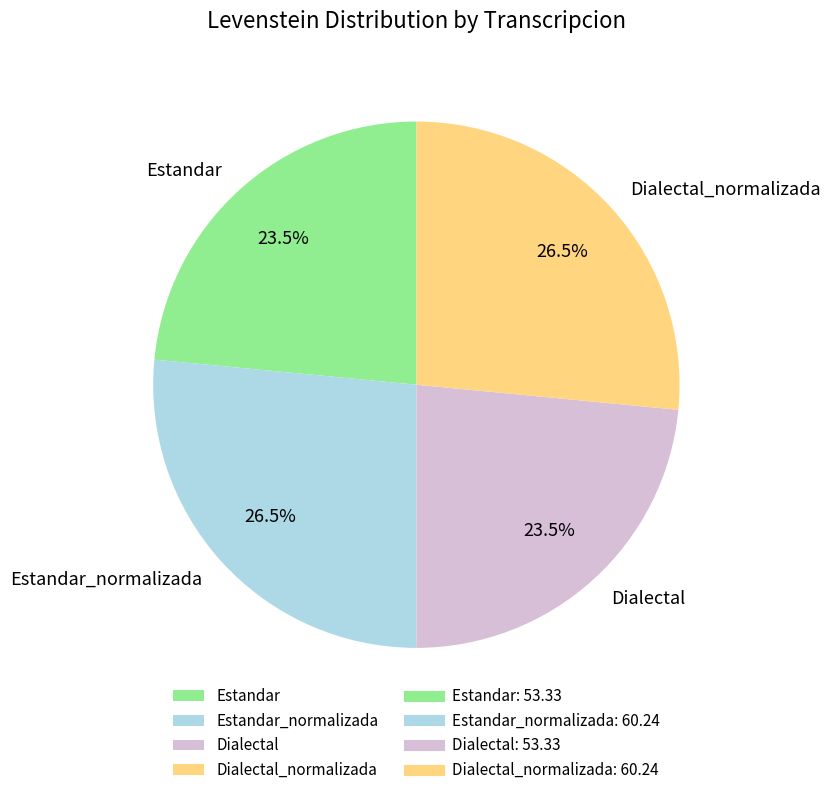

Between Dialectal and Estandar_normalizada, which is larger?

Estandar_normalizada